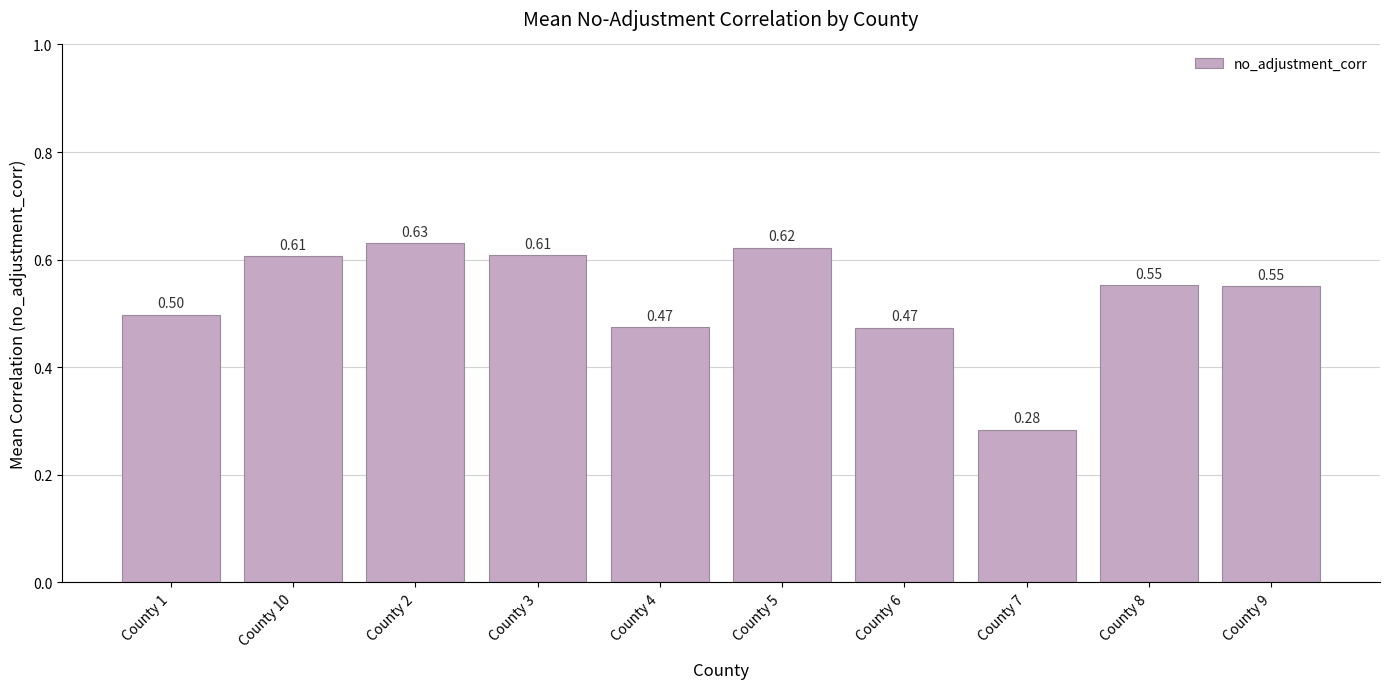

What is the label of the 10th bar from the left?

County 9